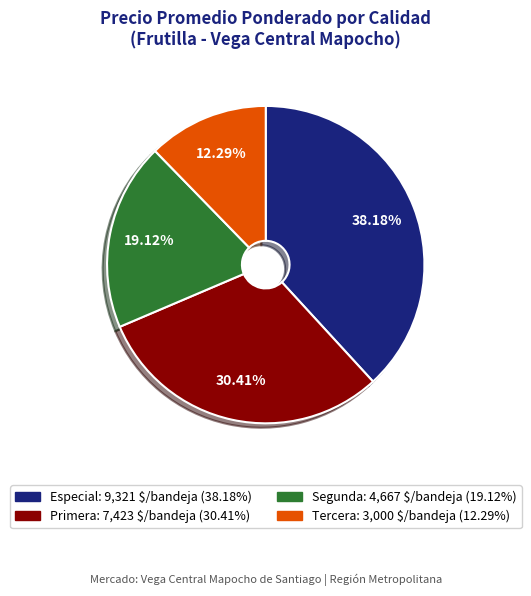

To the nearest percent, what is the difference between the largest and smallest slice percentages?

26%